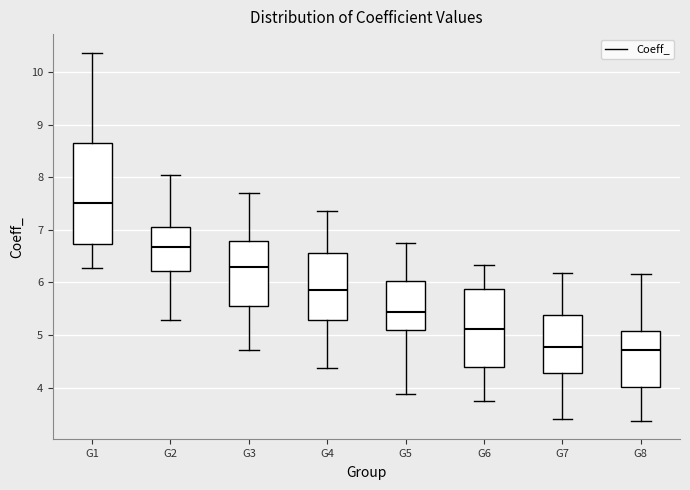

Comparing the boxes themselves (not the whiskers), which one is the tallest?

G1